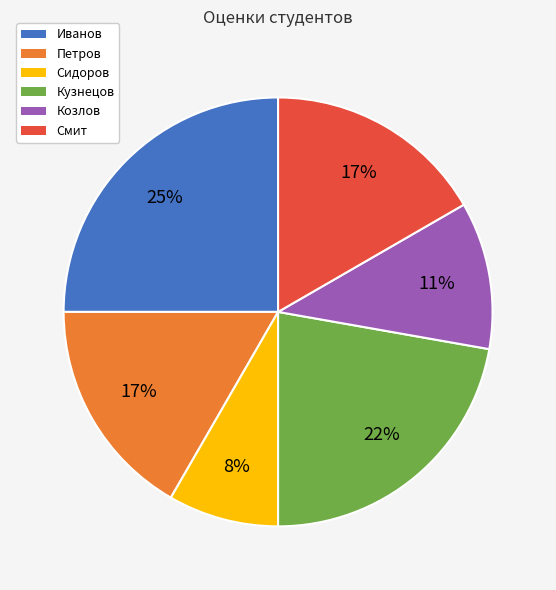

Which category has the biggest portion of the pie?

Иванов